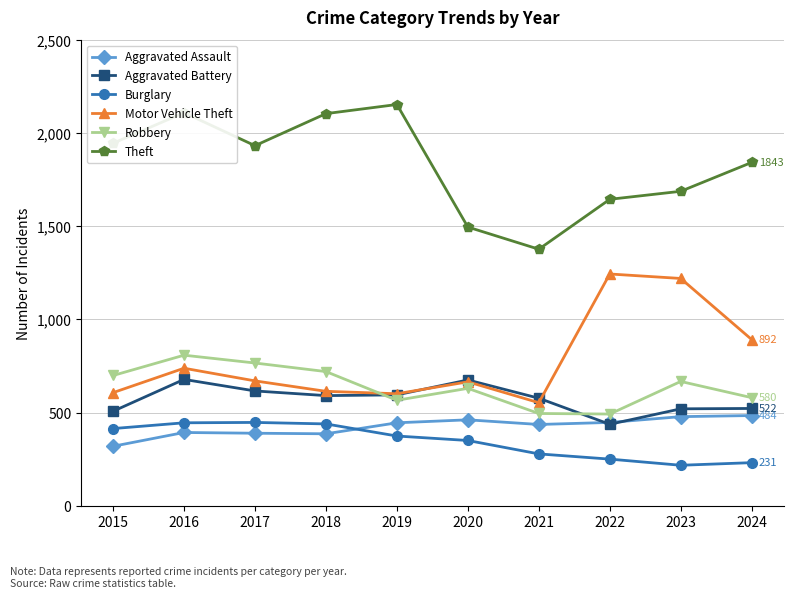

Count the number of data series in this chart.

6